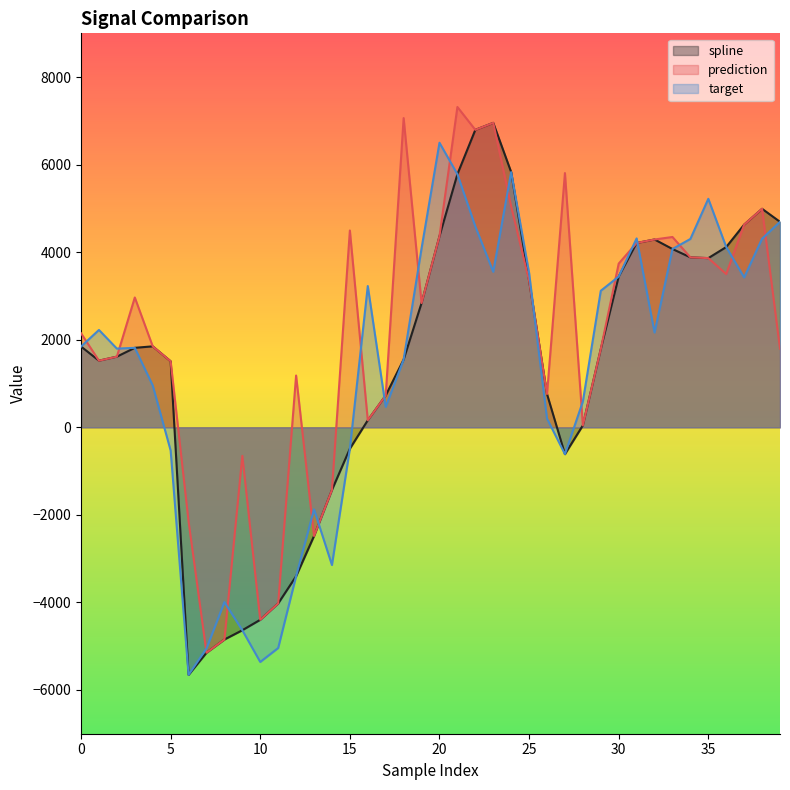

Reading right to left, extract all data points from this chart.

spline: 4694.0	4991.6	4630.5	4118.4	3864.9	3882.3	4072.8	4290.7	4210.7	3443.9	1787.1	43.7	-612.7	760.2	3351.3	5830.8	6955.2	6795.4	5781.9	4365.2	2838.2	1547.8	728.0	160.9	-488.4	-1431.8	-2483.1	-3402.0	-4023.5	-4396.9	-4635.7	-4847.7	-5149.5	-5654.9	1508.3	1849.6	1815.6	1614.0	1522.0	1845.6
prediction: 1795.6	4991.6	4630.5	3500.8	3864.9	3882.3	4347.6	4290.7	4210.7	3739.8	1787.1	43.7	5807.7	760.2	3351.3	5045.4	6955.2	6795.4	7317.6	4365.2	2838.2	7063.8	728.0	160.9	4496.3	-1431.8	-2483.1	1182.9	-4023.5	-4396.9	-653.0	-4847.7	-5149.5	-2149.2	1508.3	1849.6	2965.6	1614.0	1522.0	2148.5
target: 4694.0	4308.7	3424.5	4118.4	5220.1	4302.8	4072.8	2164.7	4315.0	3443.9	3118.7	588.2	-612.7	199.5	3529.6	5830.8	3552.1	4589.0	5781.9	6501.0	4087.9	1547.8	466.2	3226.9	-488.4	-3146.1	-1875.3	-3402.0	-5041.8	-5360.6	-4635.7	-3993.8	-5052.9	-5654.9	-530.4	956.6	1815.6	1797.8	2223.7	1845.6